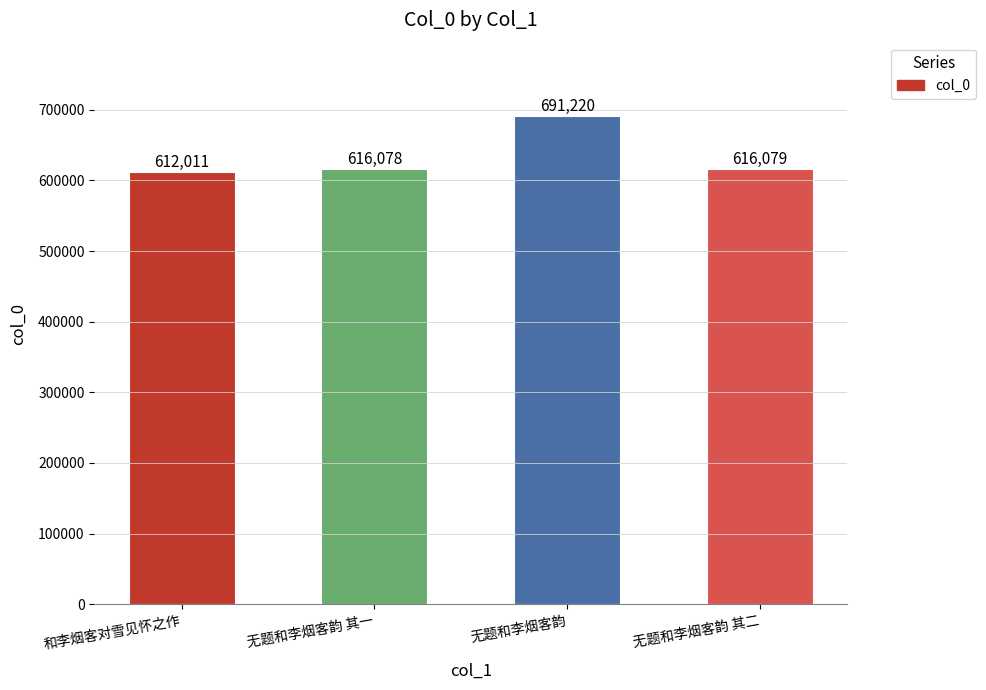

What is the approximate value at 无题和李烟客韵 其二, to the nearest 100?

616100